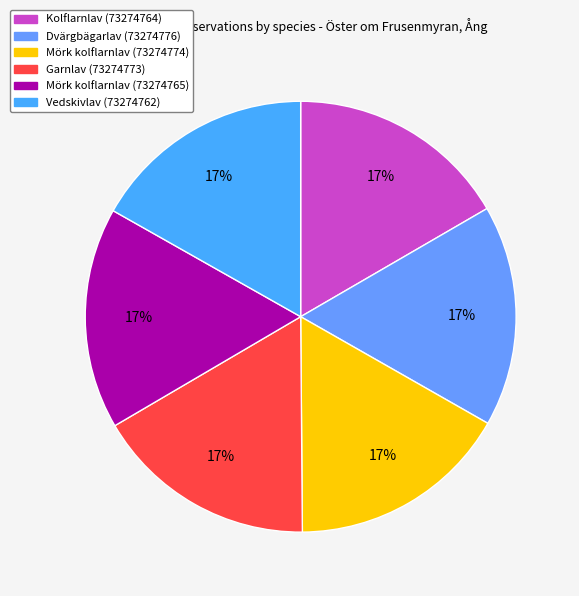

To the nearest percent, what percentage of the pie is Dvärgbägarlav (73274776)?

17%